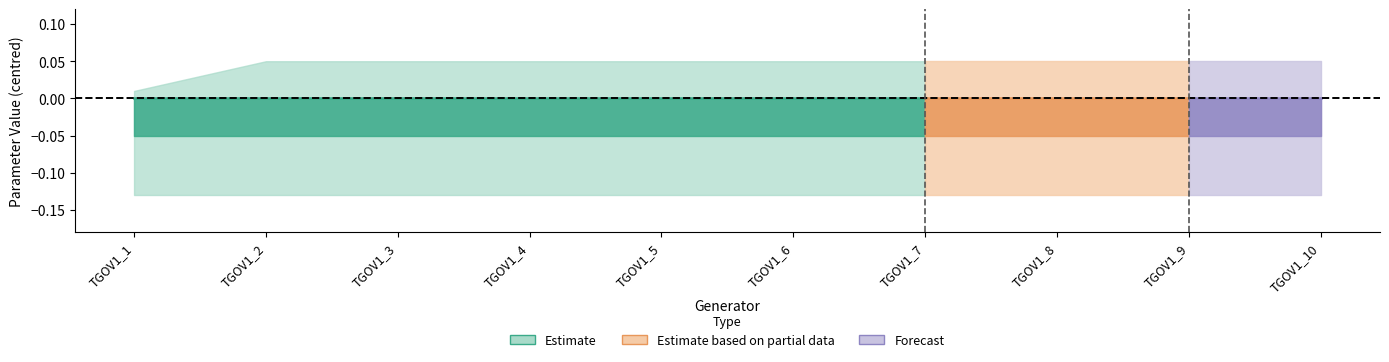

At how many categories does at least one series exceed 0?

10